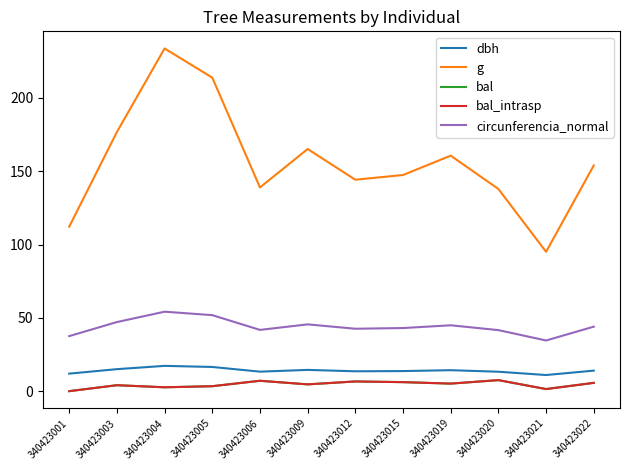

Does the chart have visible grid lines?

No